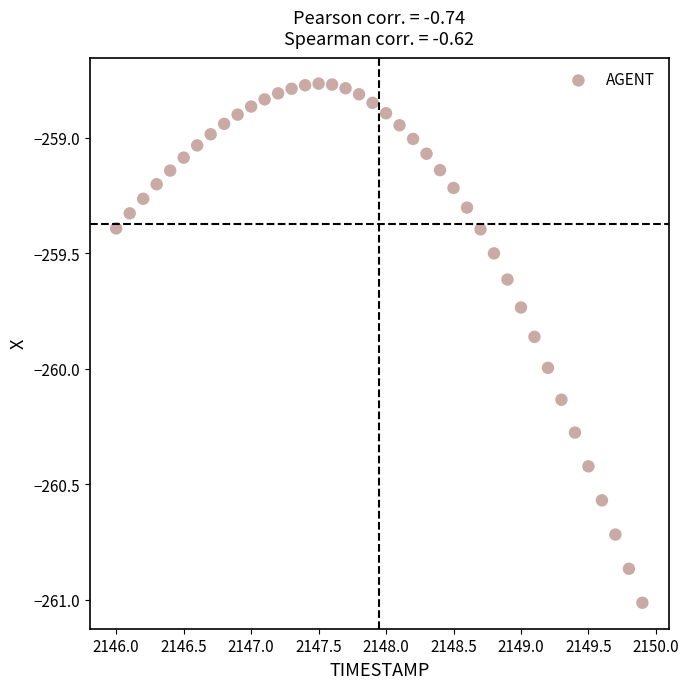

What is the range of Y values (max minus min)?

2.2